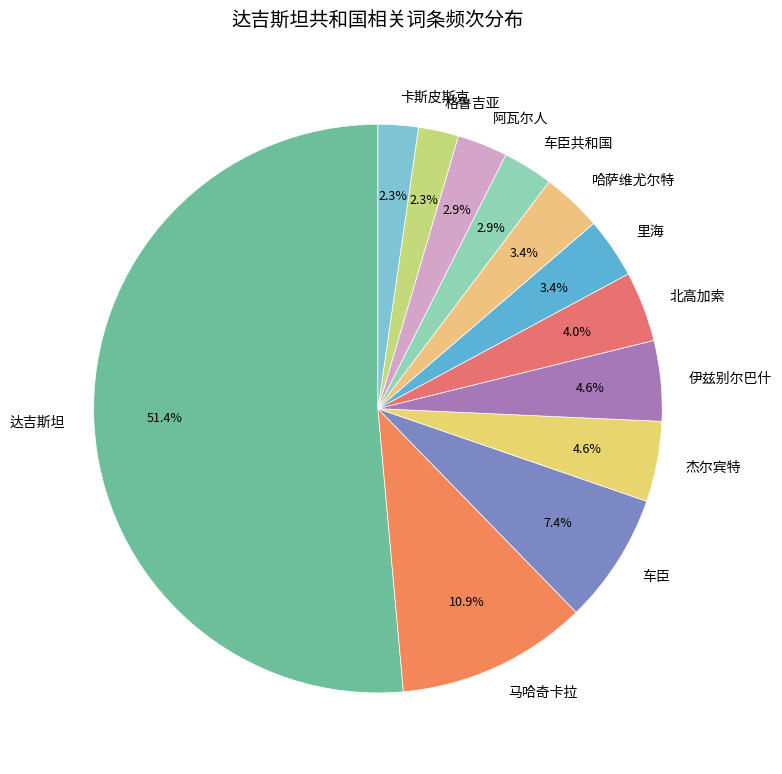

What is the largest slice in the pie chart?

达吉斯坦